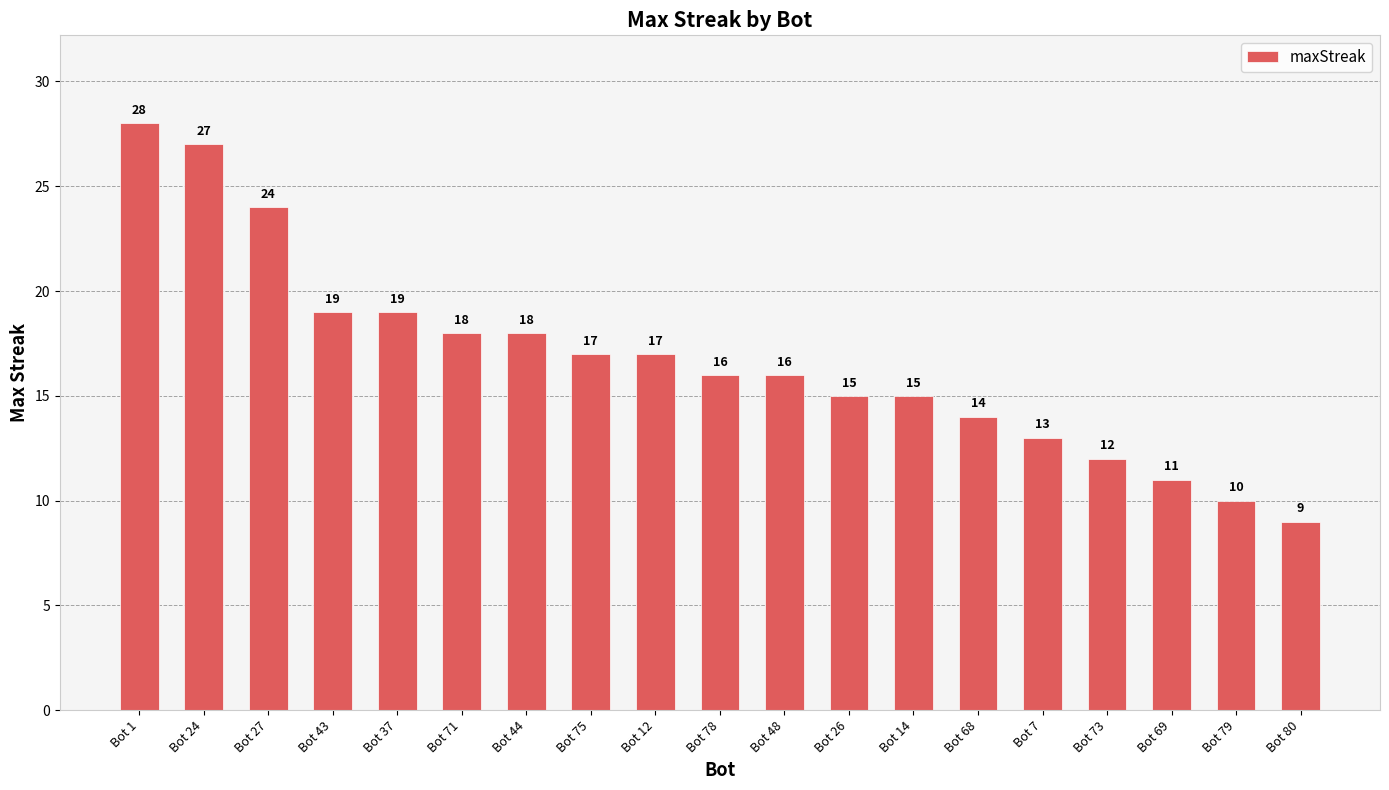

Is it true that the value at Bot 69 is 6?

False